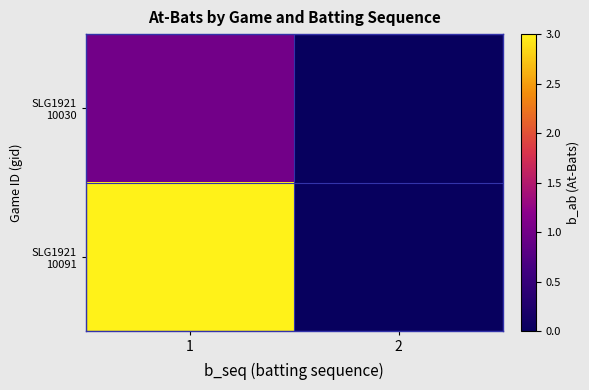

Which has a higher value, 2 or 1?

1